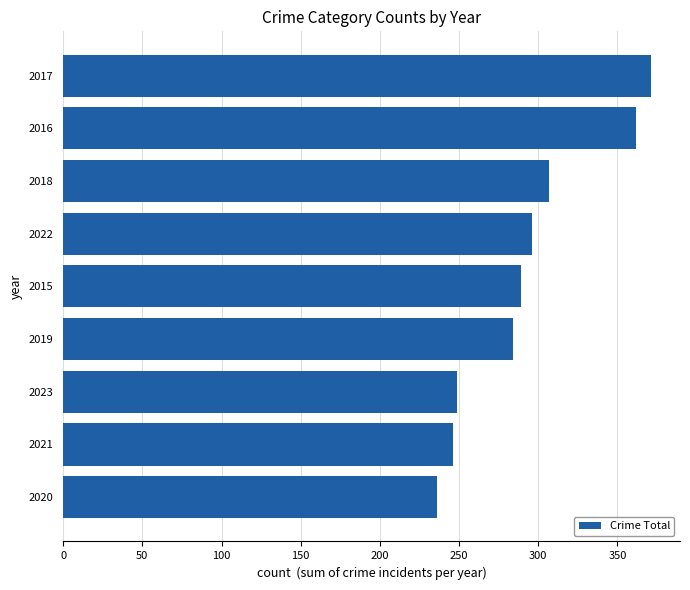

What value does the data have at 2021, to the nearest 10?

250